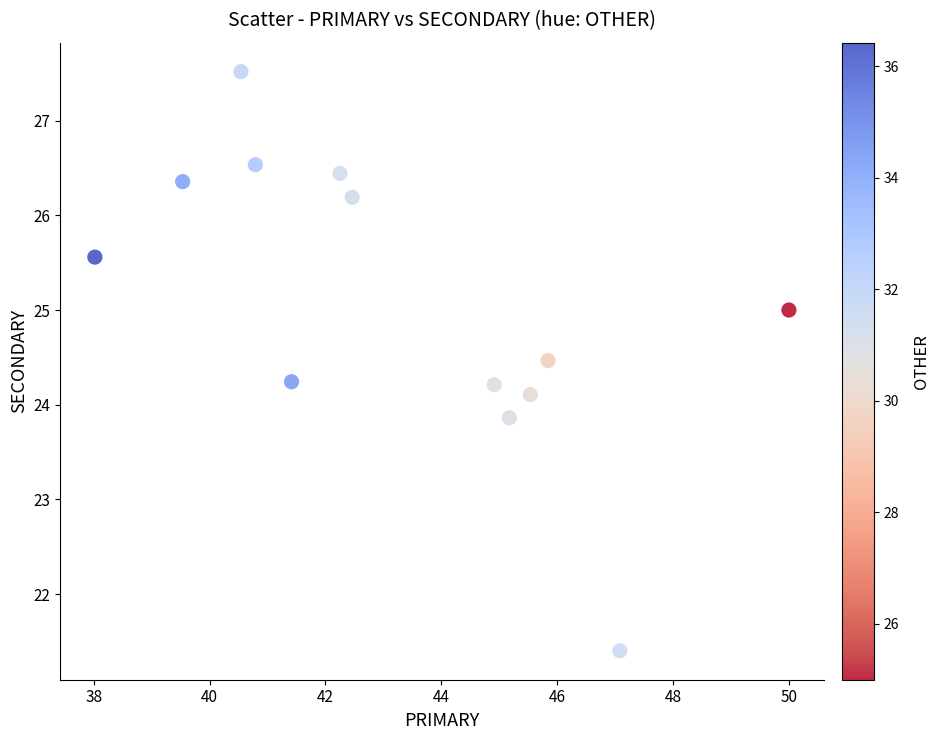

What is the range of X values (max minus min)?

12.0